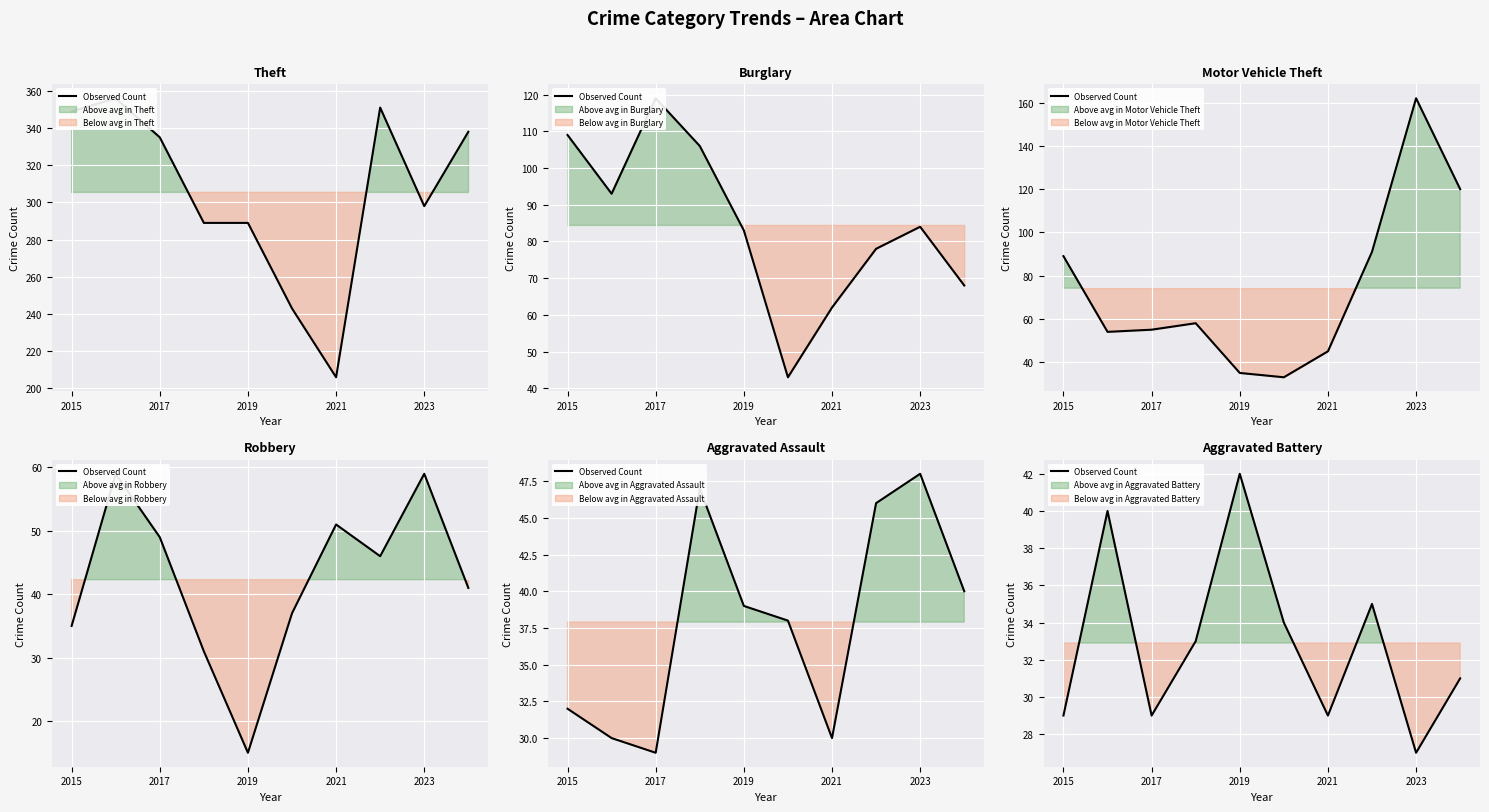

What is the difference between the second highest and second lowest values?

11